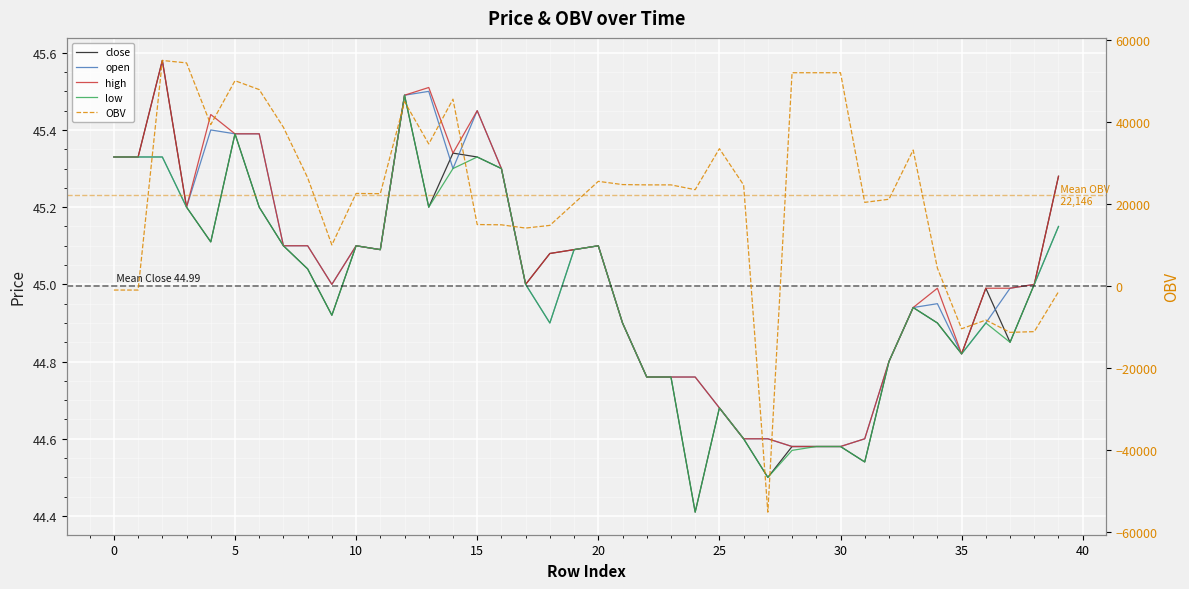

Rank the series by their maximum value, from lowest to highest.

low, open, close, high, OBV